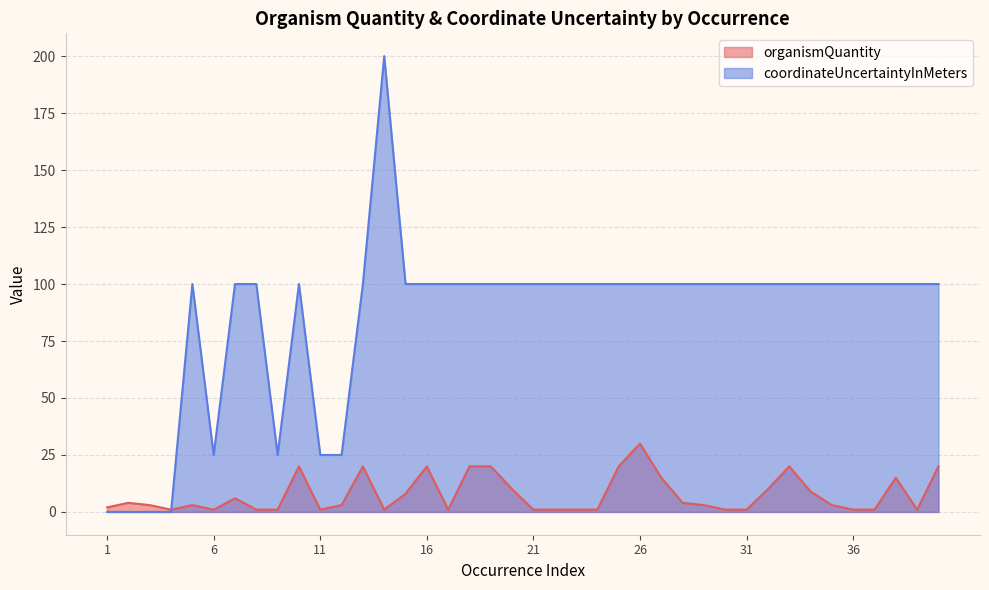

Which series ends up on top after the final intersection of organismQuantity and coordinateUncertaintyInMeters?

coordinateUncertaintyInMeters